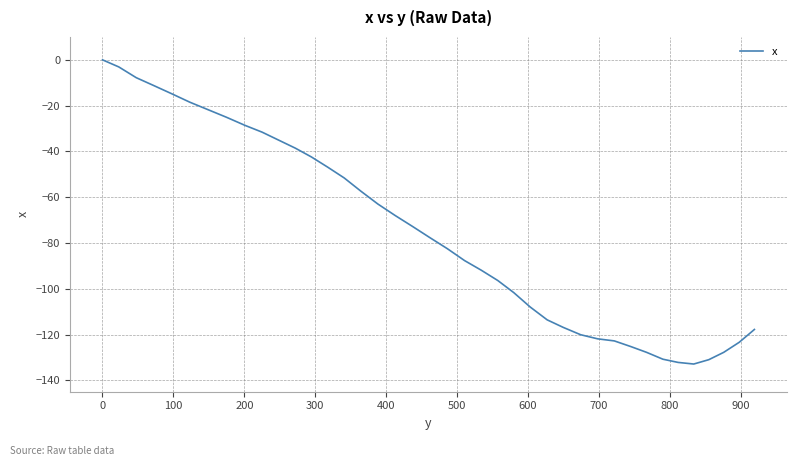

What is the difference between the maximum and minimum values?

132.9